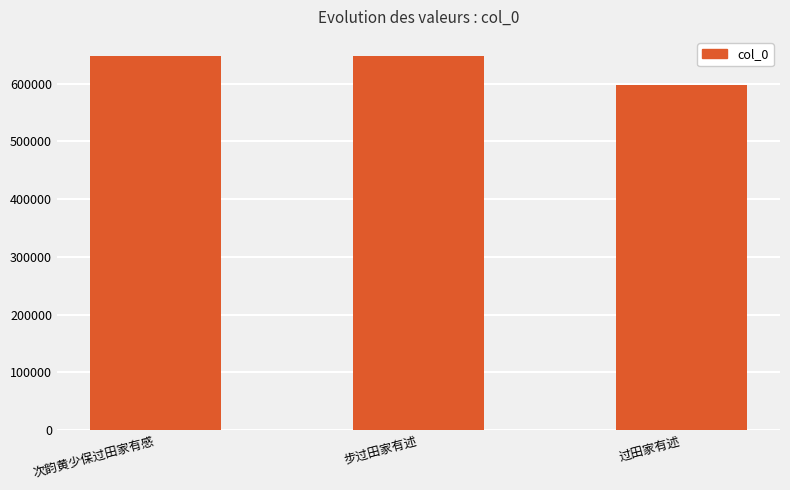

What position from the right is 次韵黄少保过田家有感?

3